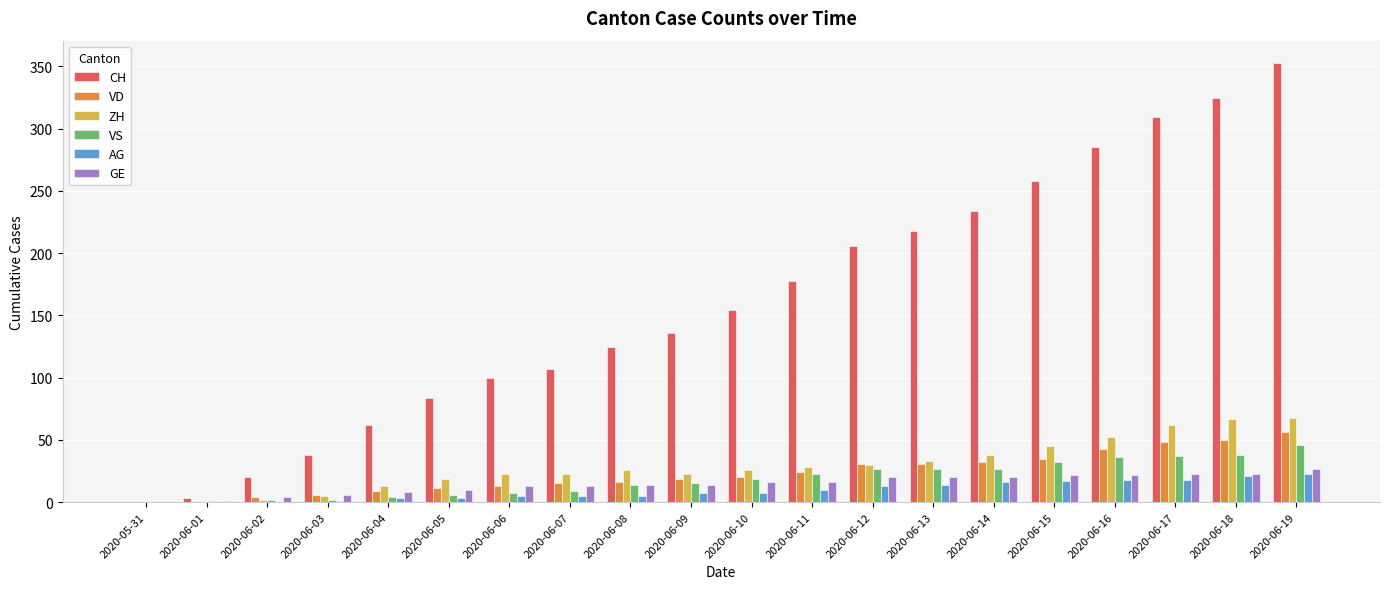

How many categories are shown in the chart?

20